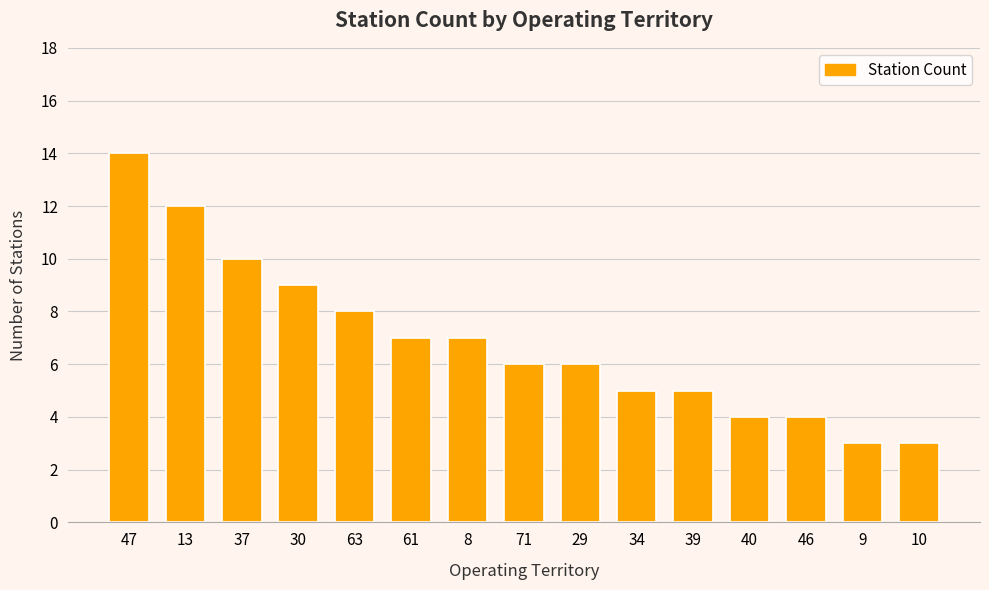

Reading left to right, extract all data points from this chart.

14	12	10	9	8	7	7	6	6	5	5	4	4	3	3